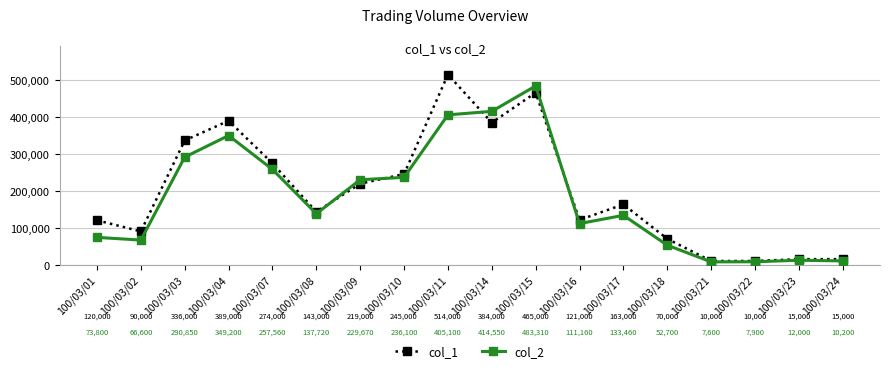

Where is the first local maximum for col_2?

100/03/04